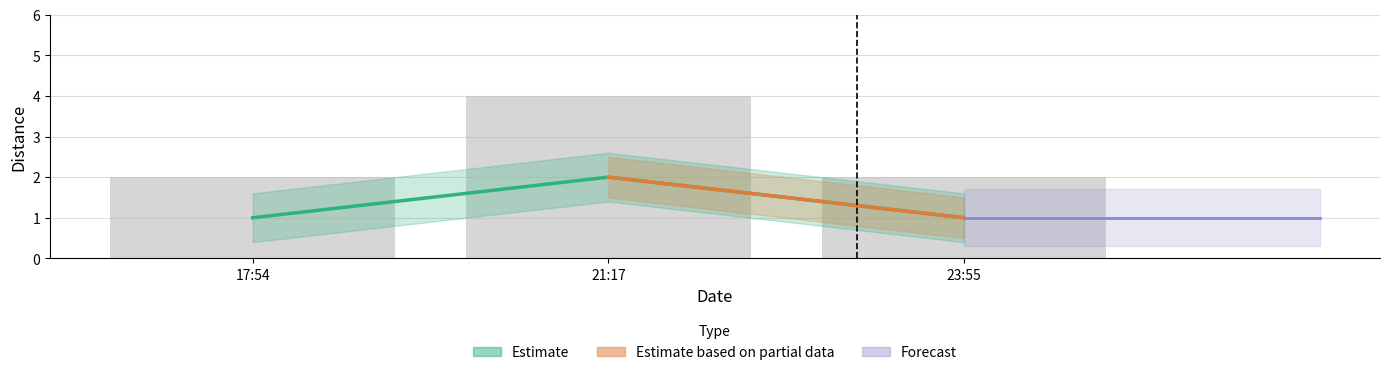

What is the total value across all series at 21:17?

6